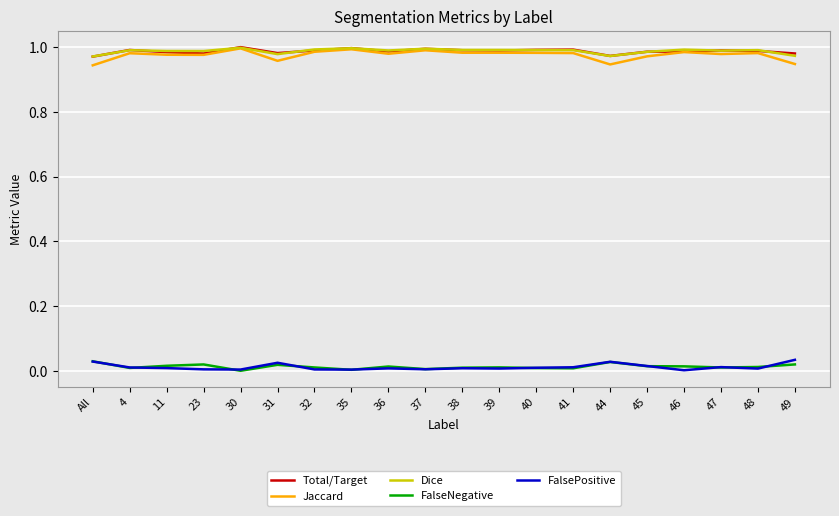

The value of Dice at 48 is 0.2. True or false?

False